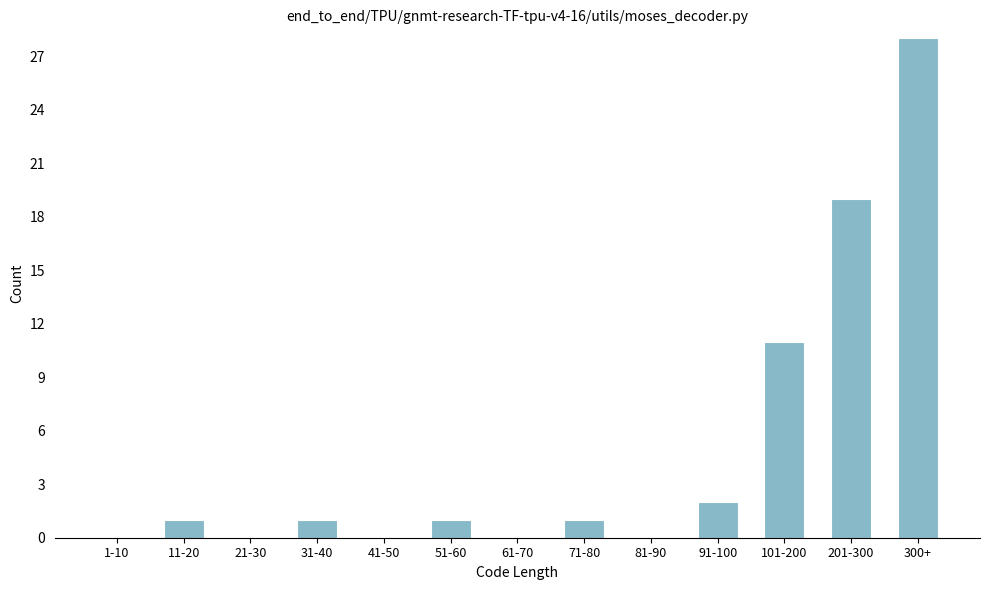

Reading left to right, list all the values displayed in this chart.

1-10=0	11-20=1	21-30=0	31-40=1	41-50=0	51-60=1	61-70=0	71-80=1	81-90=0	91-100=2	101-200=11	201-300=19	300+=28